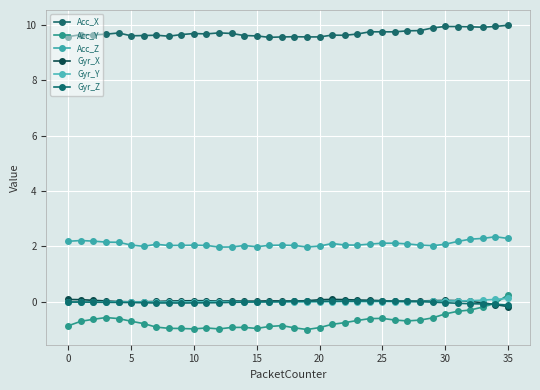

How many series are shown in this chart?

6